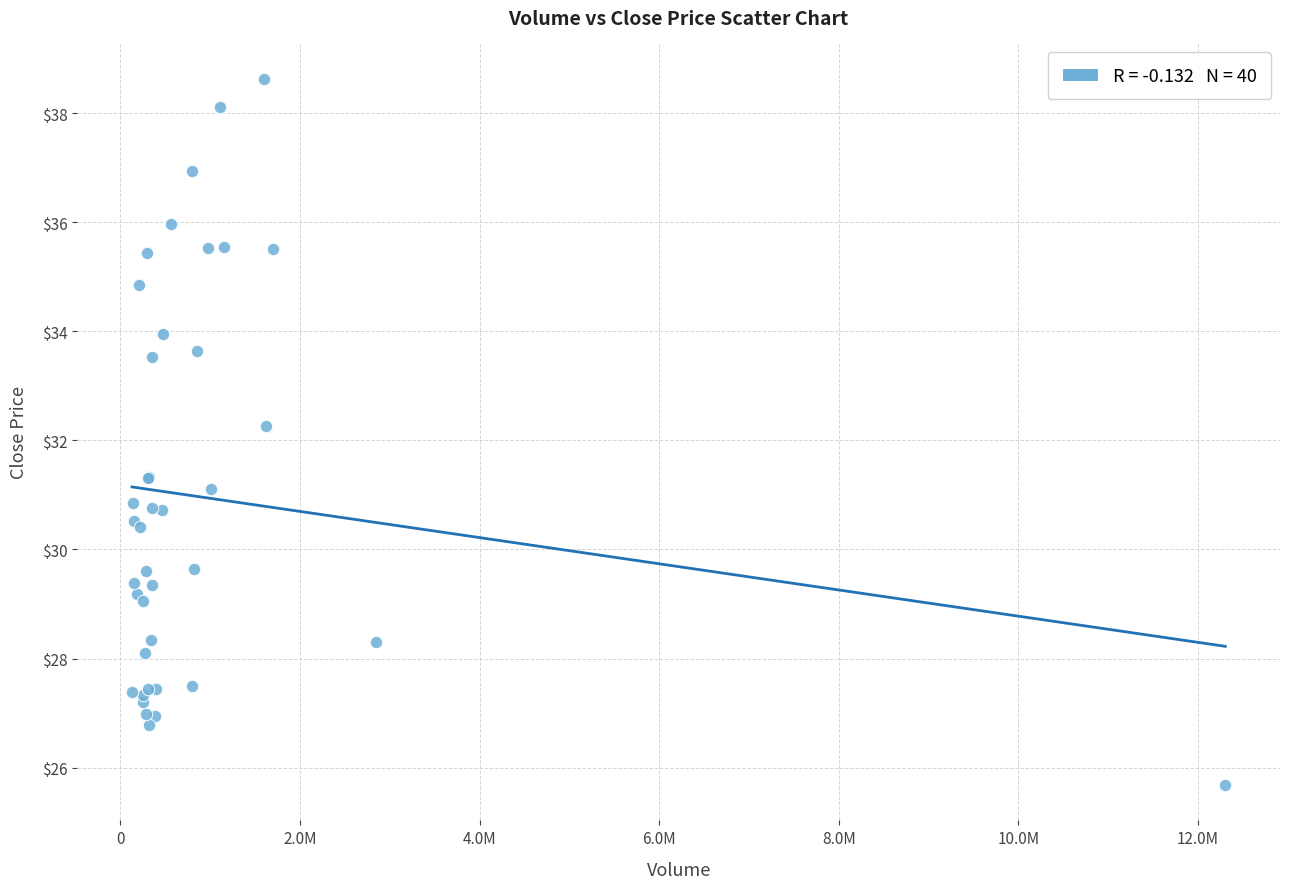

What Y value in the scatter plot is closest to 32?

32.3